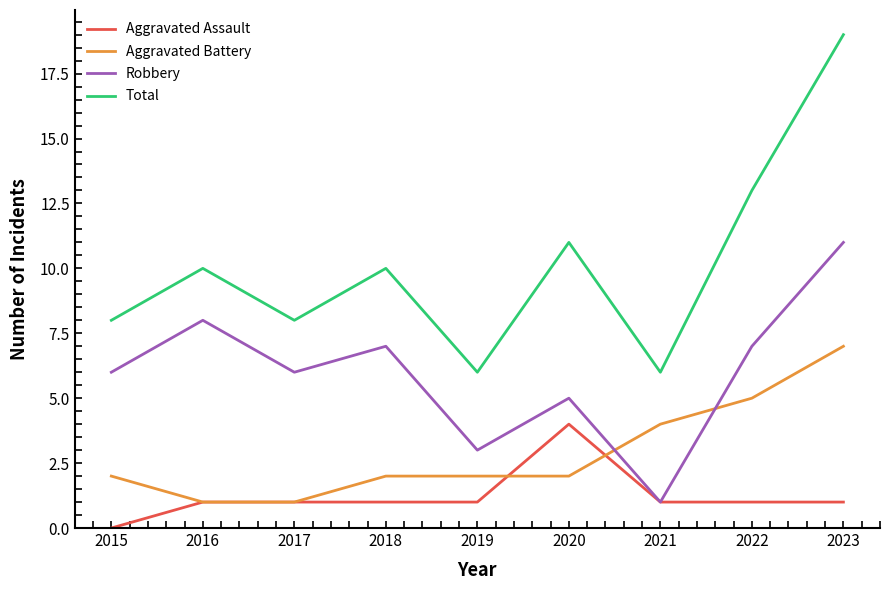

Rank the series by their maximum value, from lowest to highest.

Aggravated Assault, Aggravated Battery, Robbery, Total